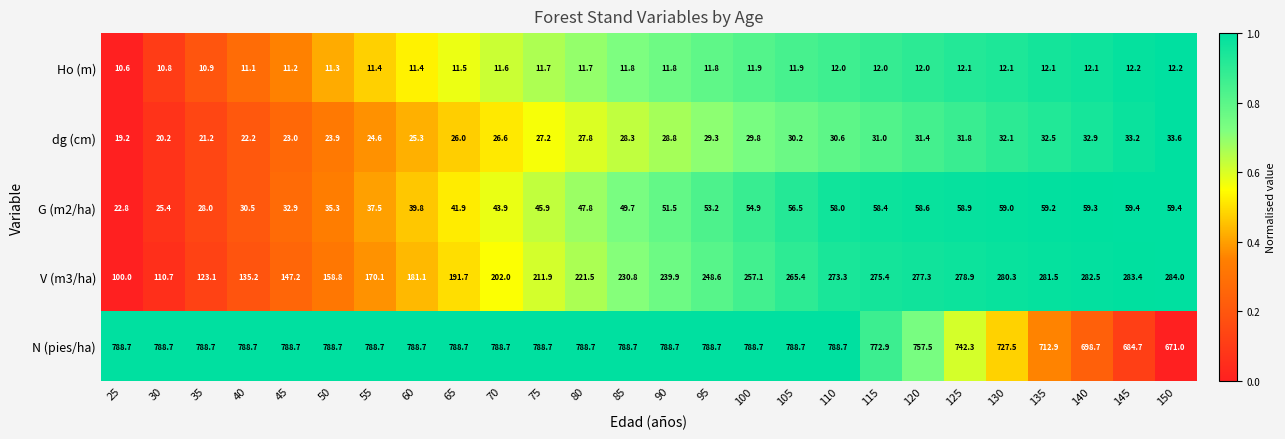

At 55, list the series in order from smallest to largest.

Ho (m), dg (cm), G (m2/ha), V (m3/ha), N (pies/ha)